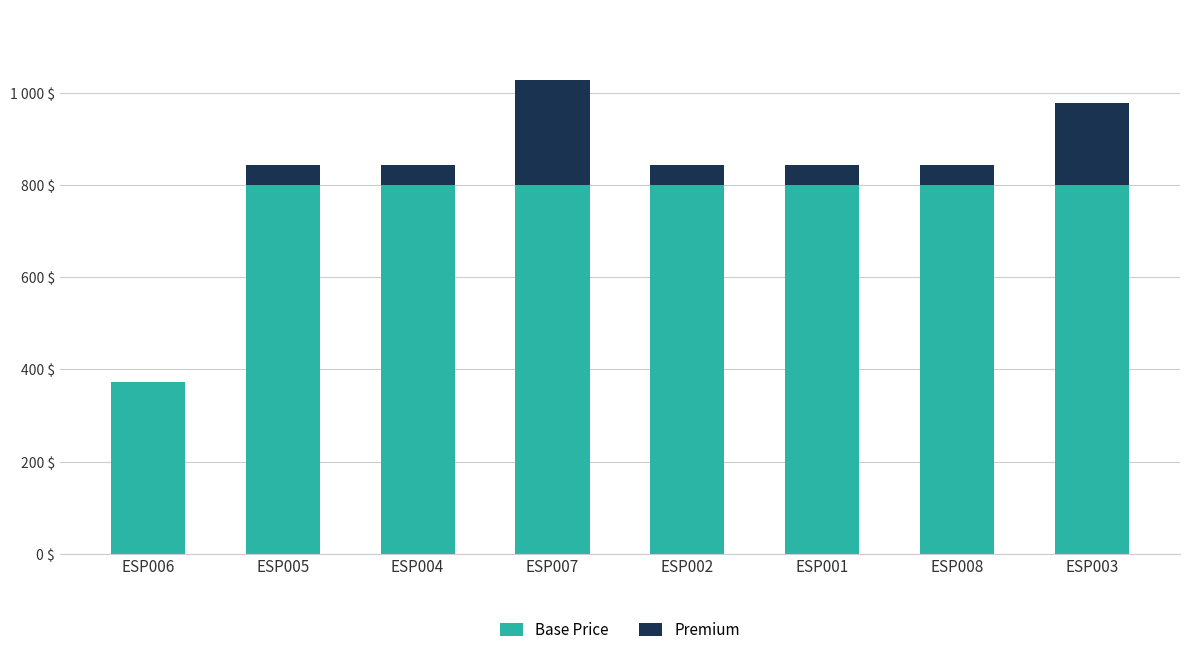

What is the value of the Base Price bar at the 2nd from the left?

800